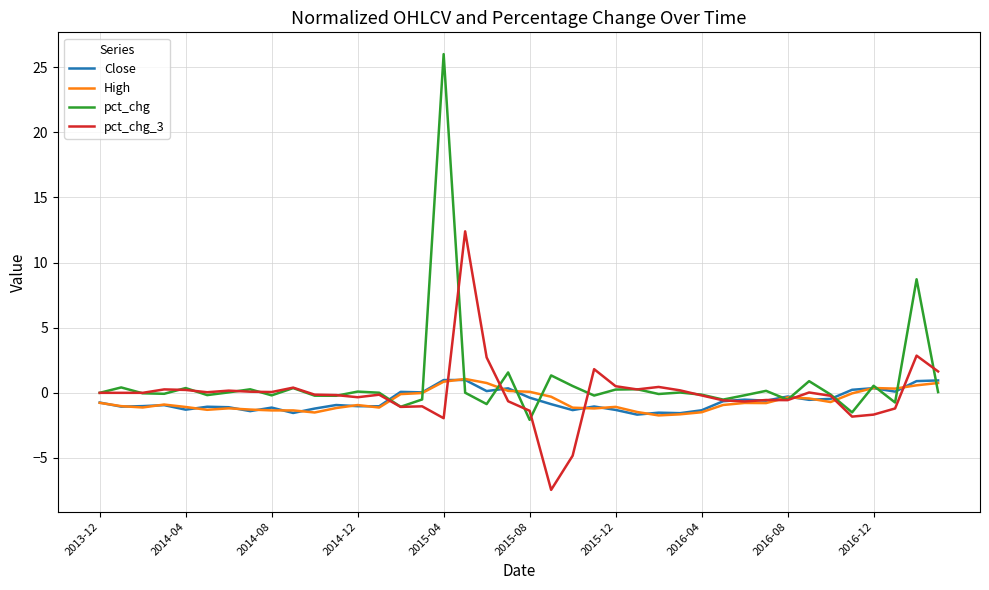

What is the maximum value for Close?

1.0